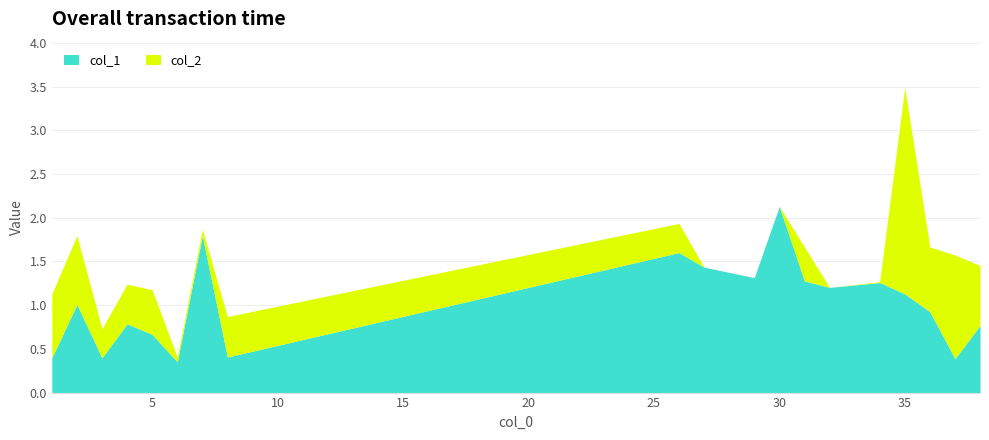

Which category has the lowest value in the col_1 series?

6